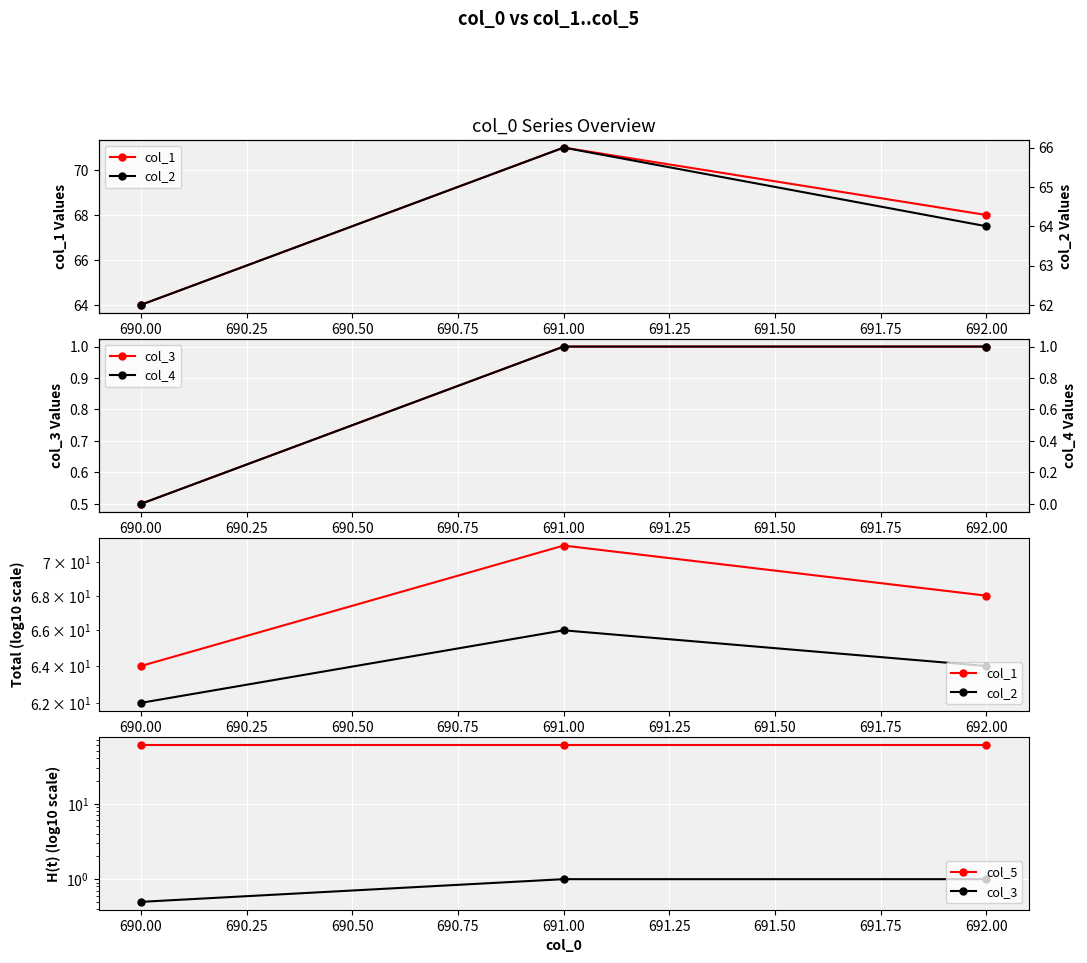

Count the col_3 values in the range 0 to 1.

3